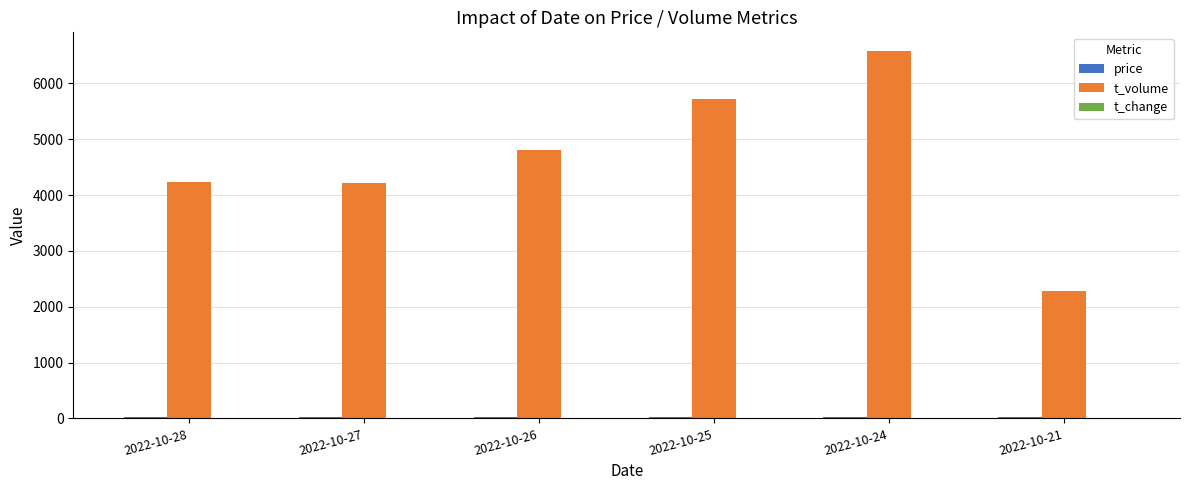

Which series has the largest total across all categories?

t_volume